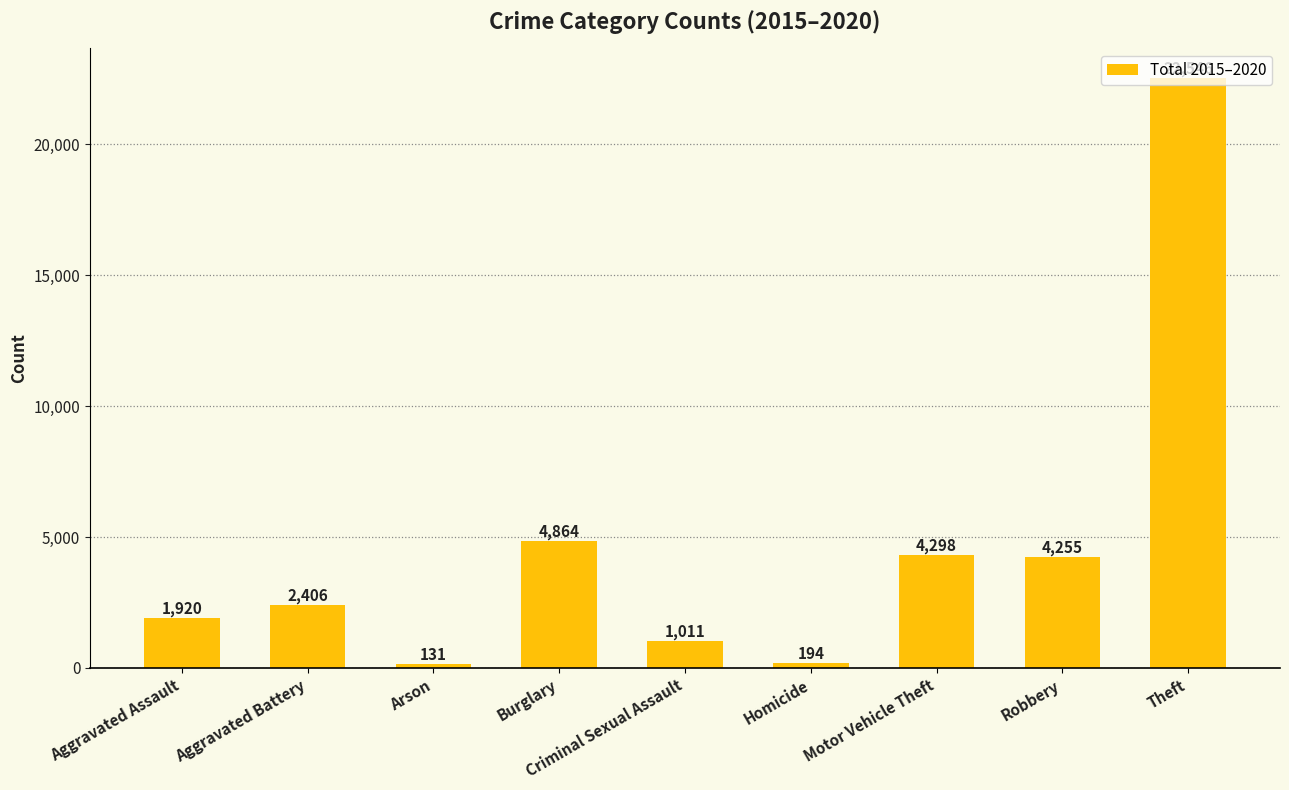

The chart shows a value of 22546 at Theft. True or false?

True